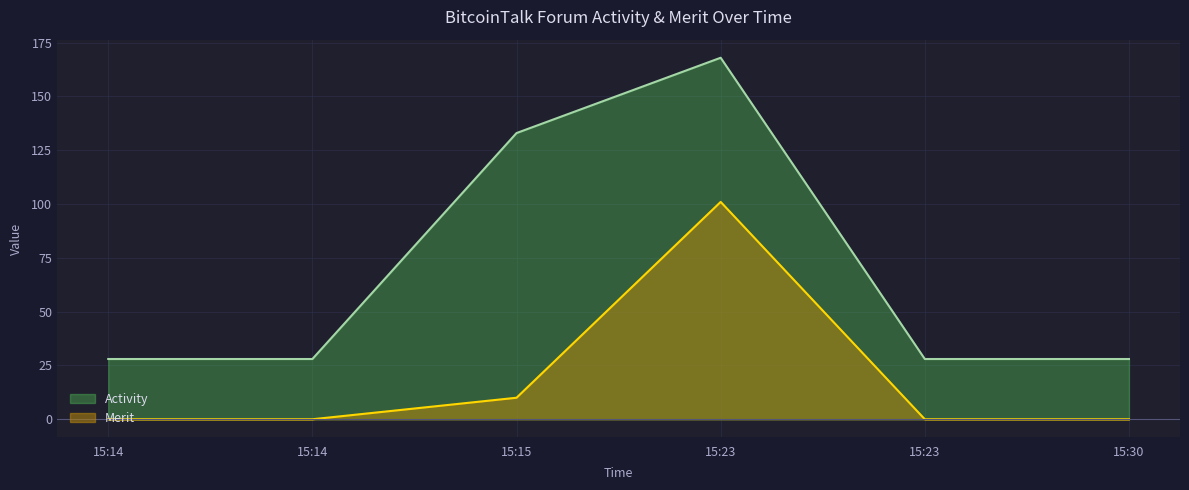

The value of Activity at 15:30 is 28. True or false?

True